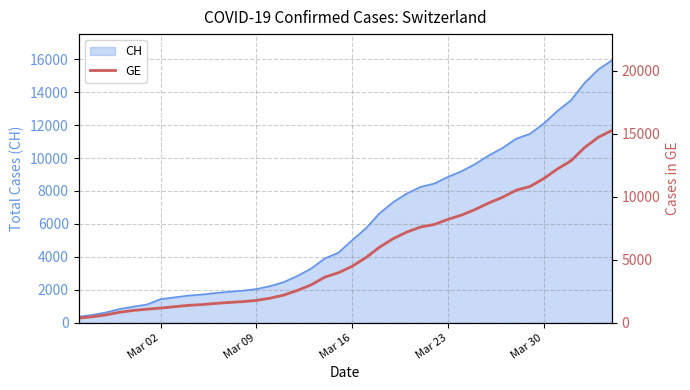

How many values are below 4485?

20